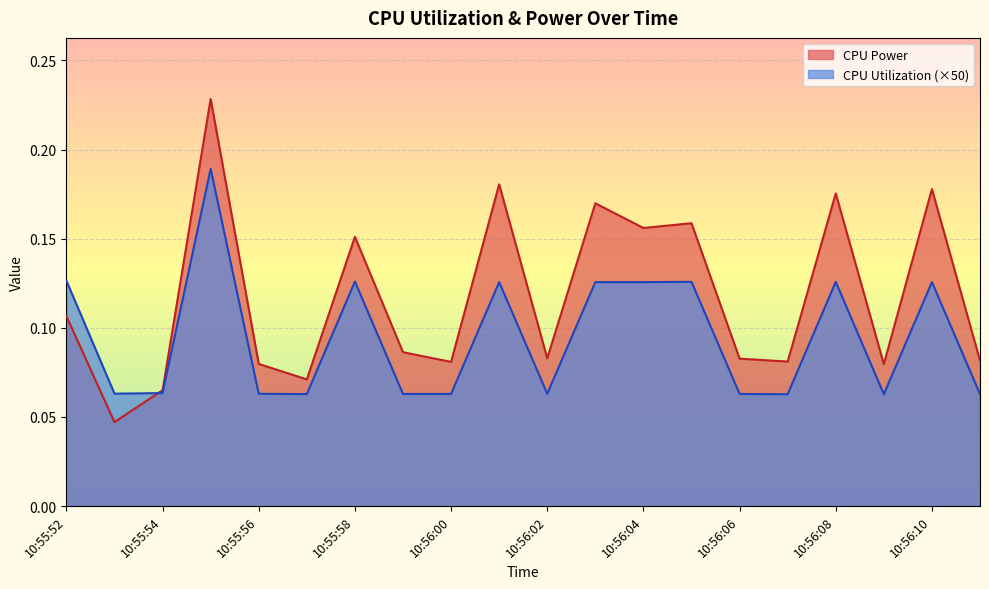

What is the label of the 4th point from the left?

10:55:55